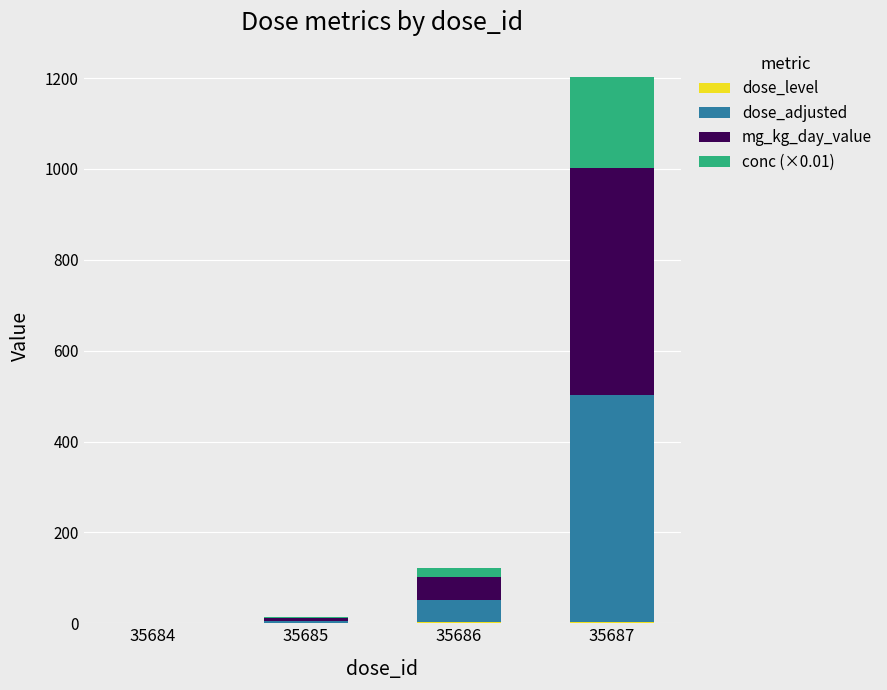

Are the bars grouped side by side (vs. stacked)?

No